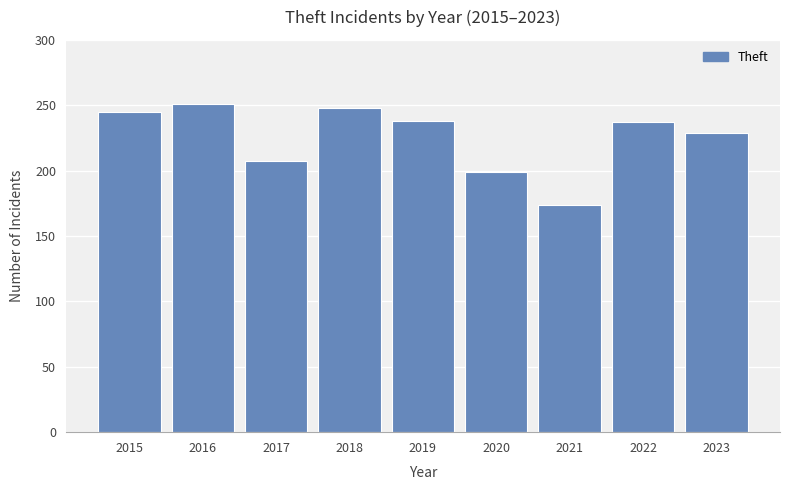

What is the value of the 2nd bar from the left?

251